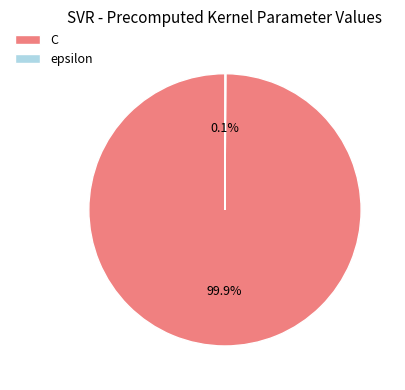

Which category has the biggest portion of the pie?

C